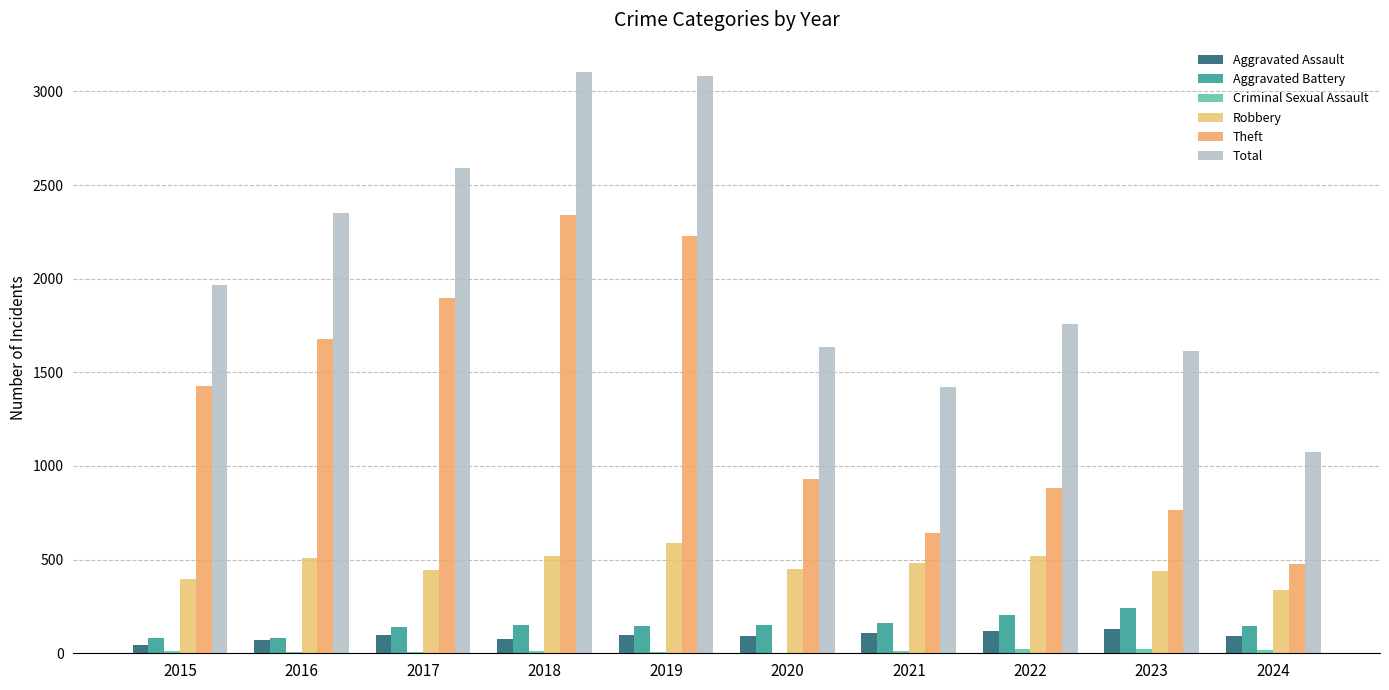

Which series has the largest total across all categories?

Total